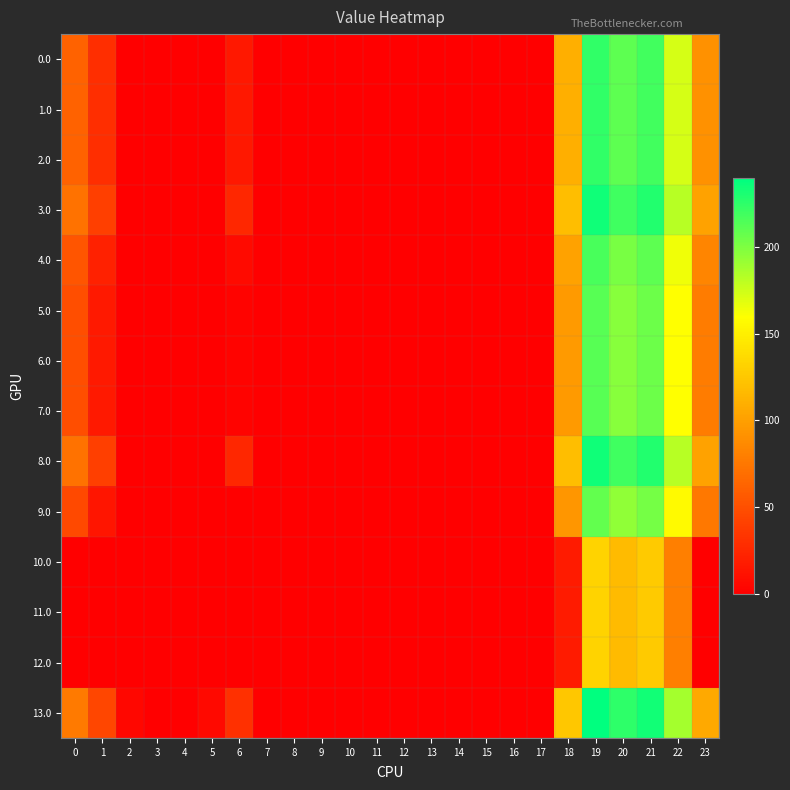

Which category has the lowest value across all series?

2